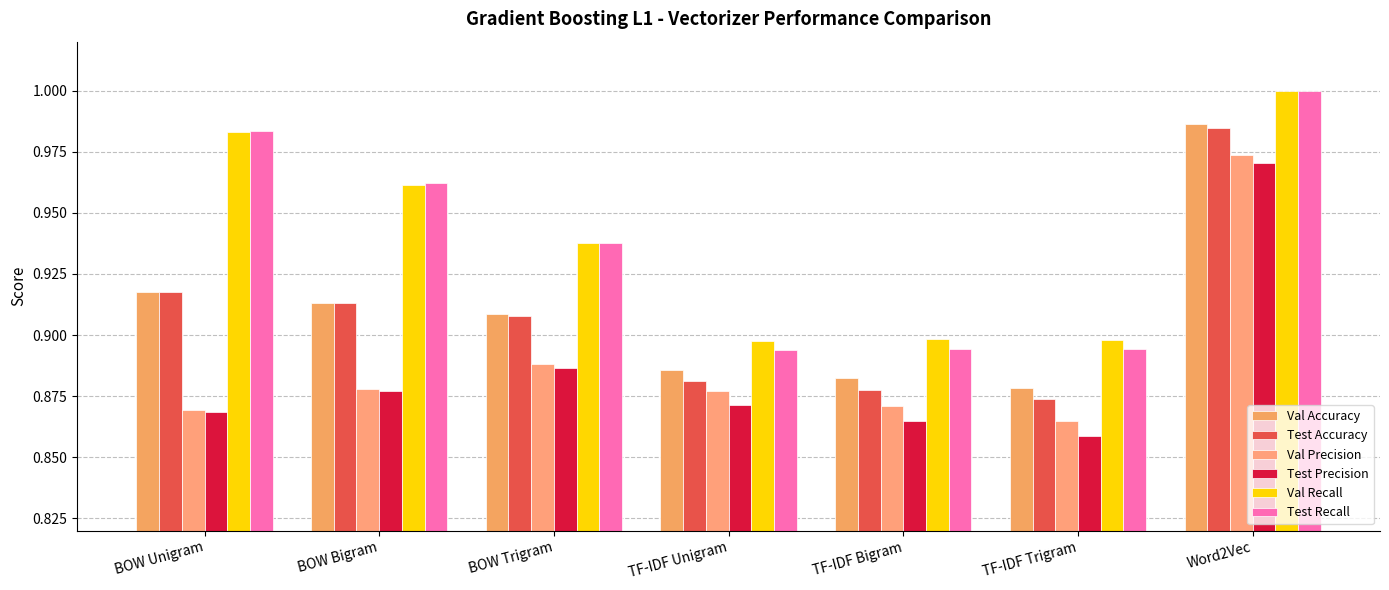

Is it true that Val Precision equals 0.5 at TF-IDF Unigram?

False